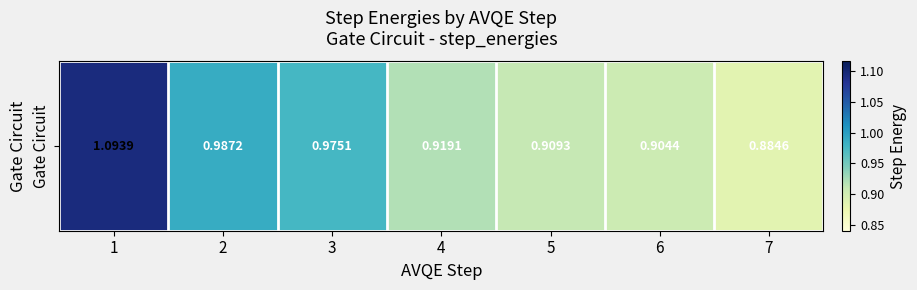

The chart shows a value of 0.5 at 6. True or false?

False